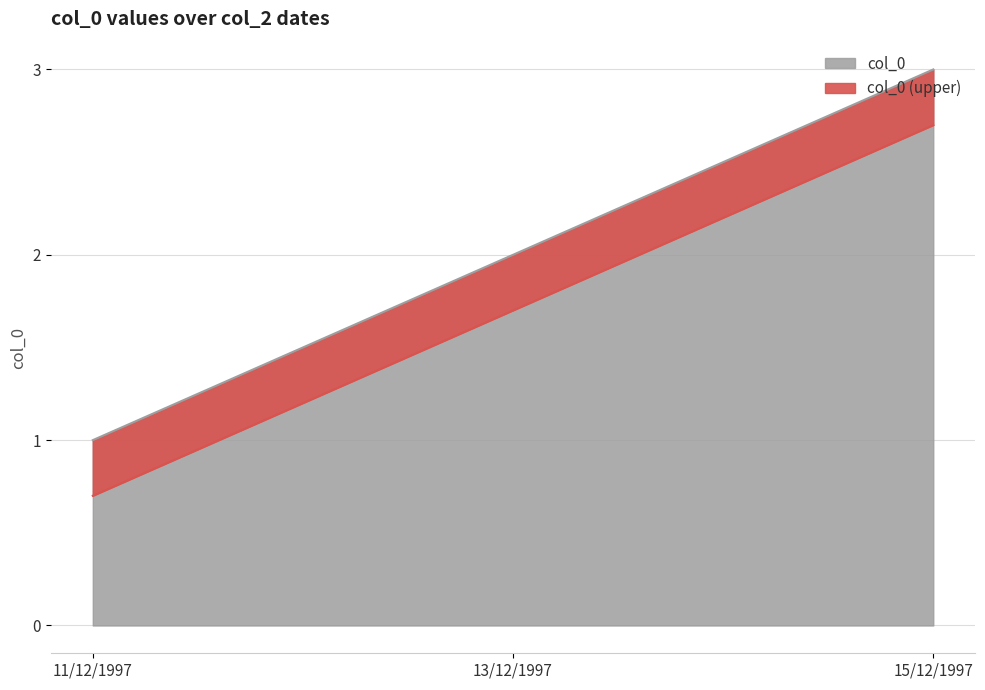

Reading left to right, what are all the values shown in this chart?

11/12/1997=1	13/12/1997=2	15/12/1997=3